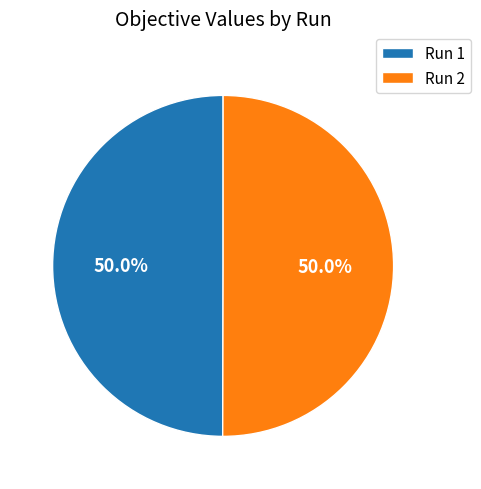

To the nearest percent, what is the average slice percentage?

50%